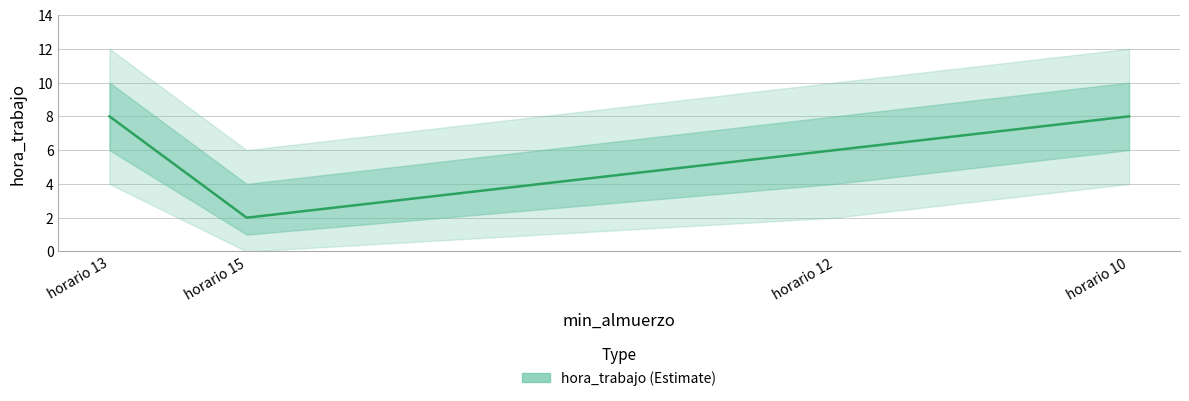

Which label corresponds to the smallest value in the chart?

horario 15